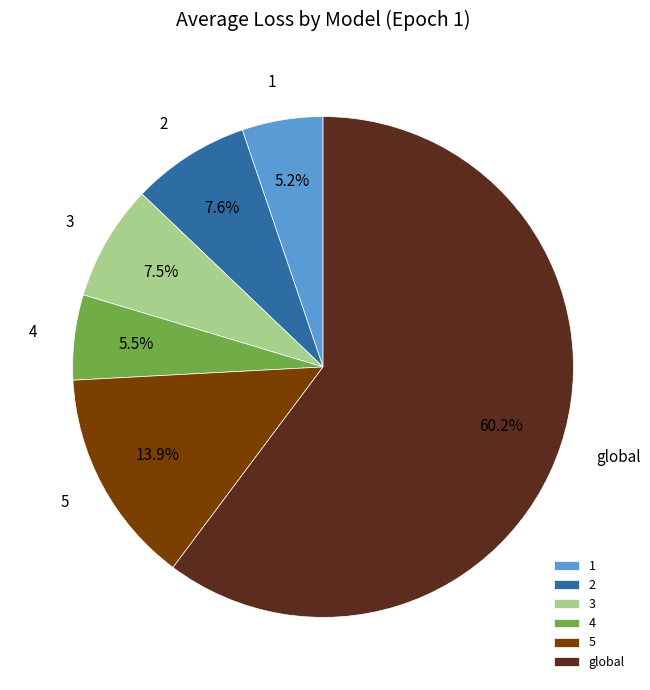

Does global represent more than half of the total?

Yes